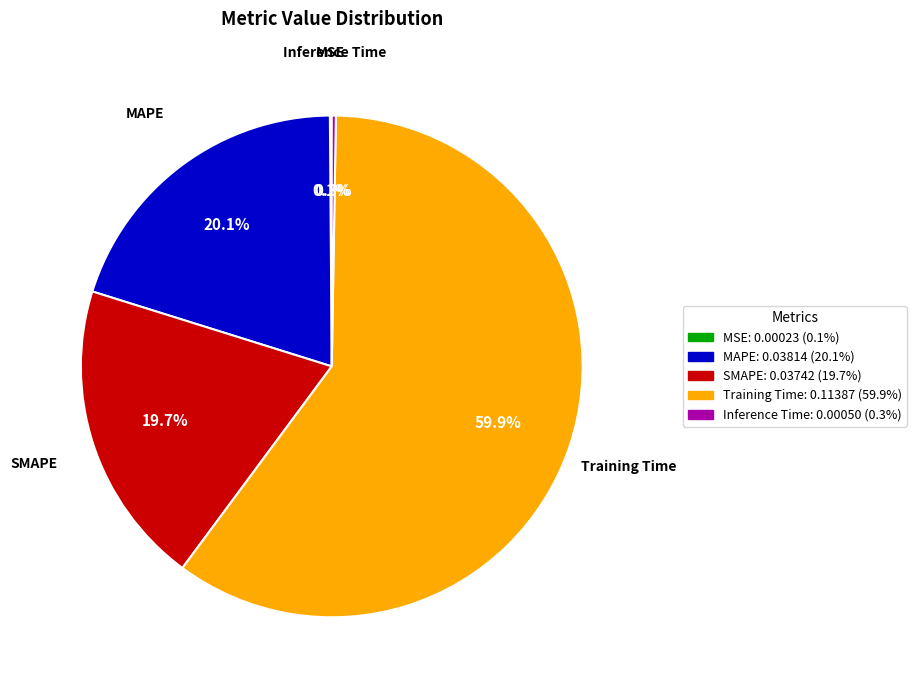

Do MAPE and SMAPE together represent more than half of the pie?

No